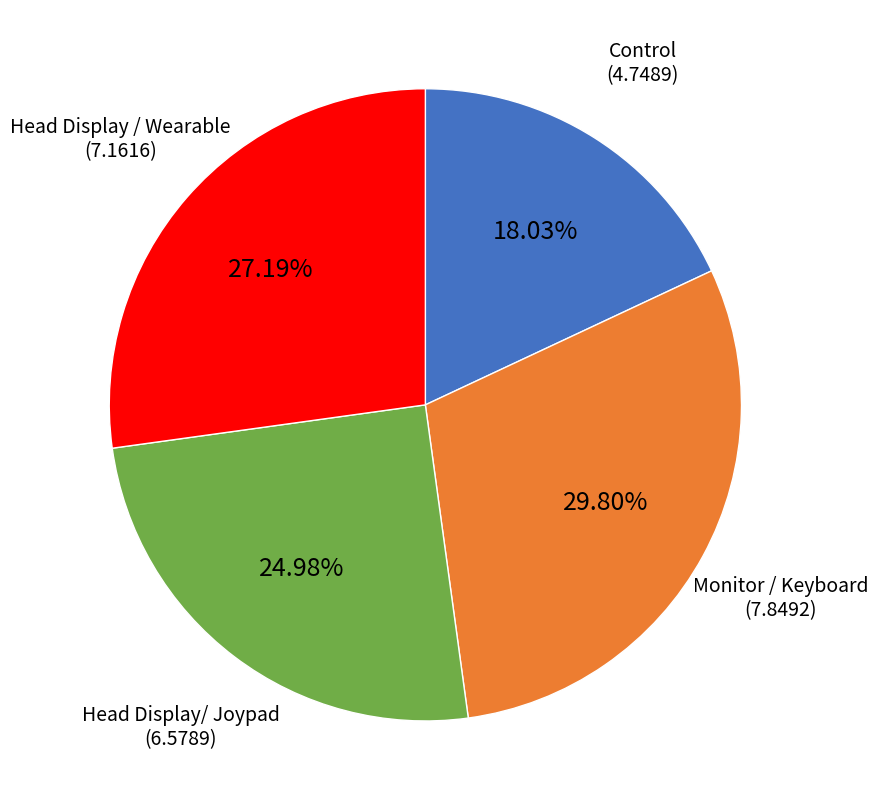

Approximately how many times larger is the value at Monitor / Keyboard compared to Head Display / Wearable?

1.1